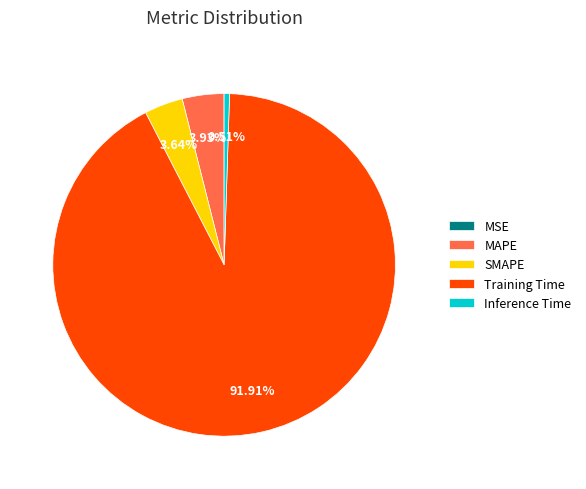

Which category has the biggest portion of the pie?

Training Time